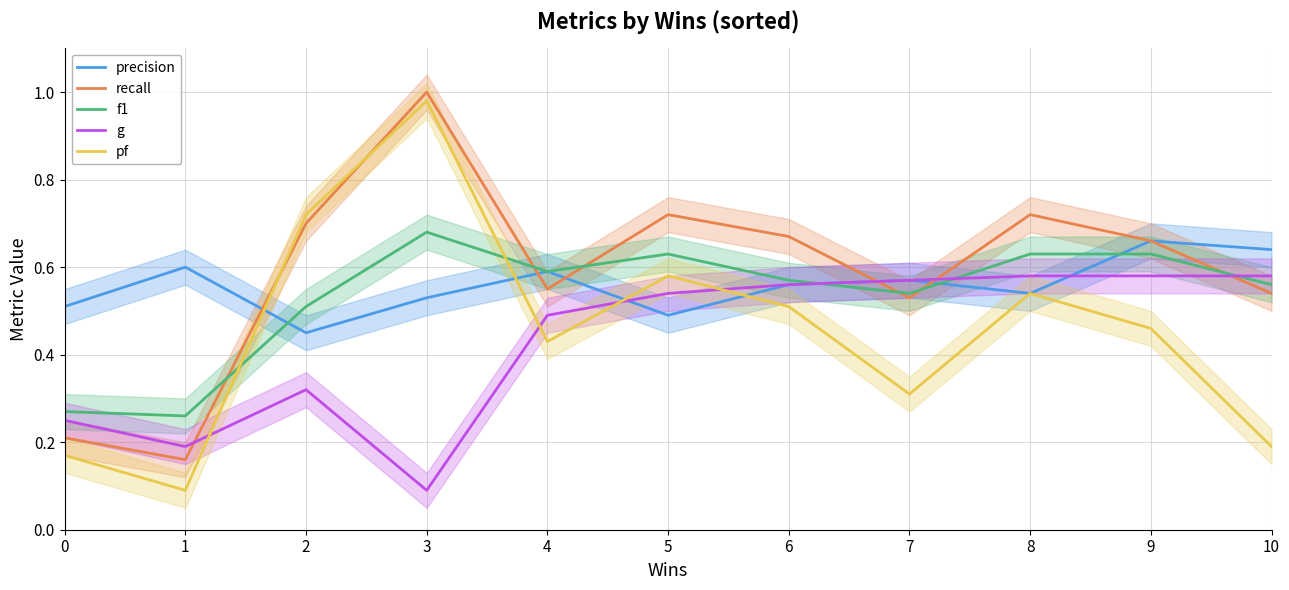

What is the value of the g point at the 10th from the left?

0.6